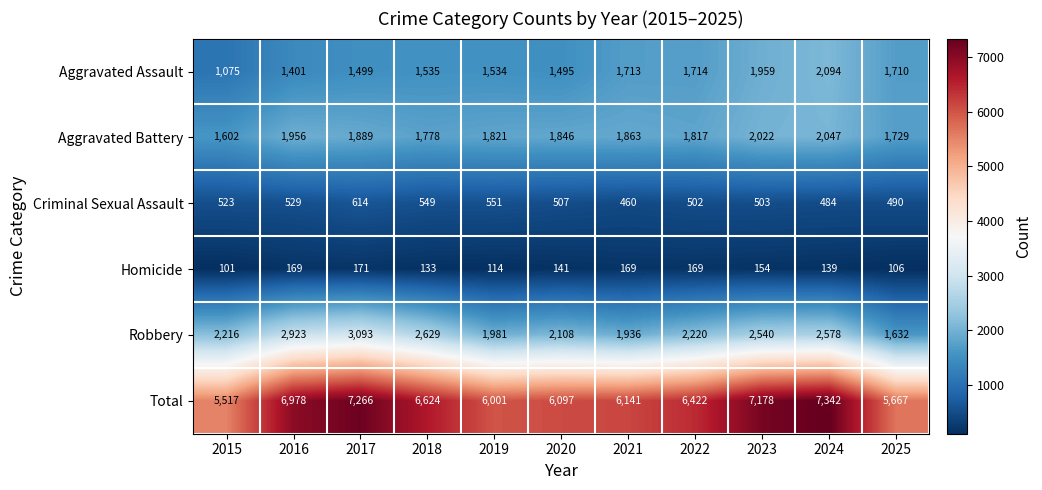

At 2017, list the series in order from largest to smallest.

Total, Robbery, Aggravated Battery, Aggravated Assault, Criminal Sexual Assault, Homicide